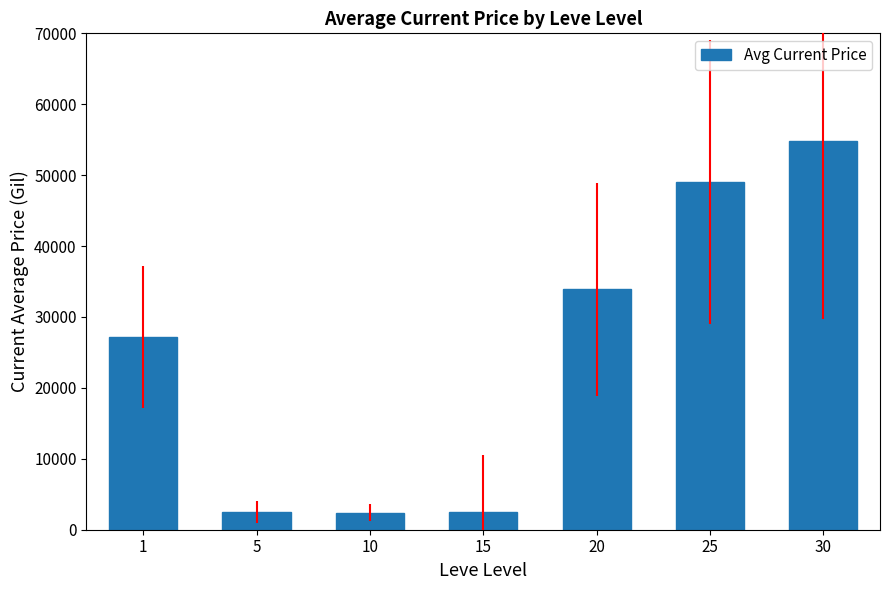

What is the smallest value displayed?

2392.0